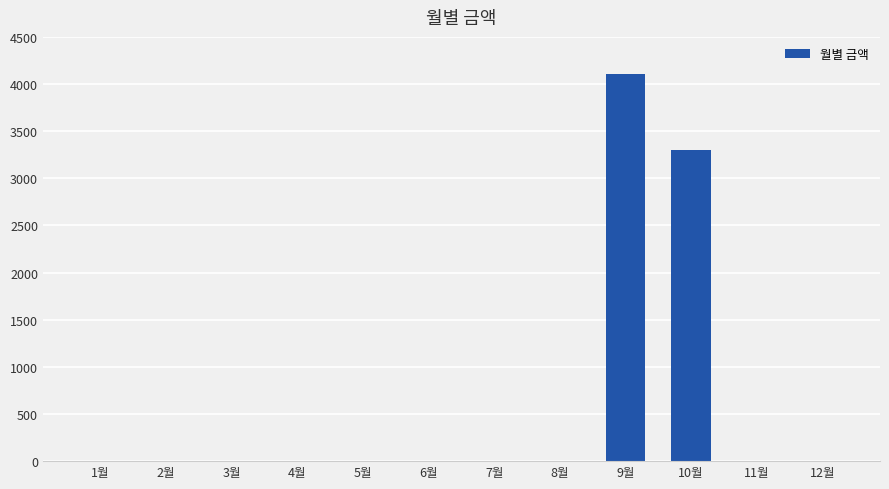

Reading left to right, list all the values displayed in this chart.

1월=0	2월=0	3월=0	4월=0	5월=0	6월=0	7월=0	8월=0	9월=4110	10월=3300	11월=0	12월=0